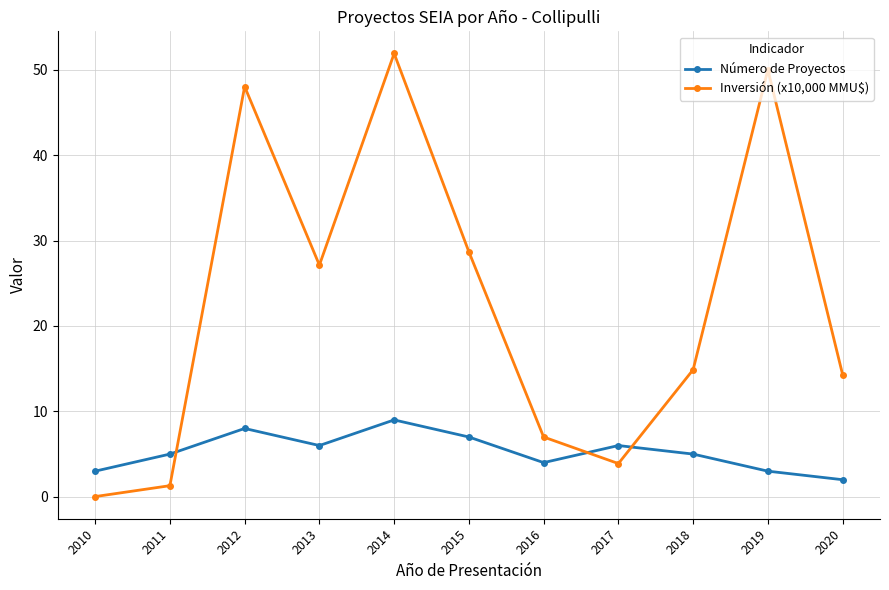

Which series has the widest spread of values?

Inversión (x10,000 MMU$)